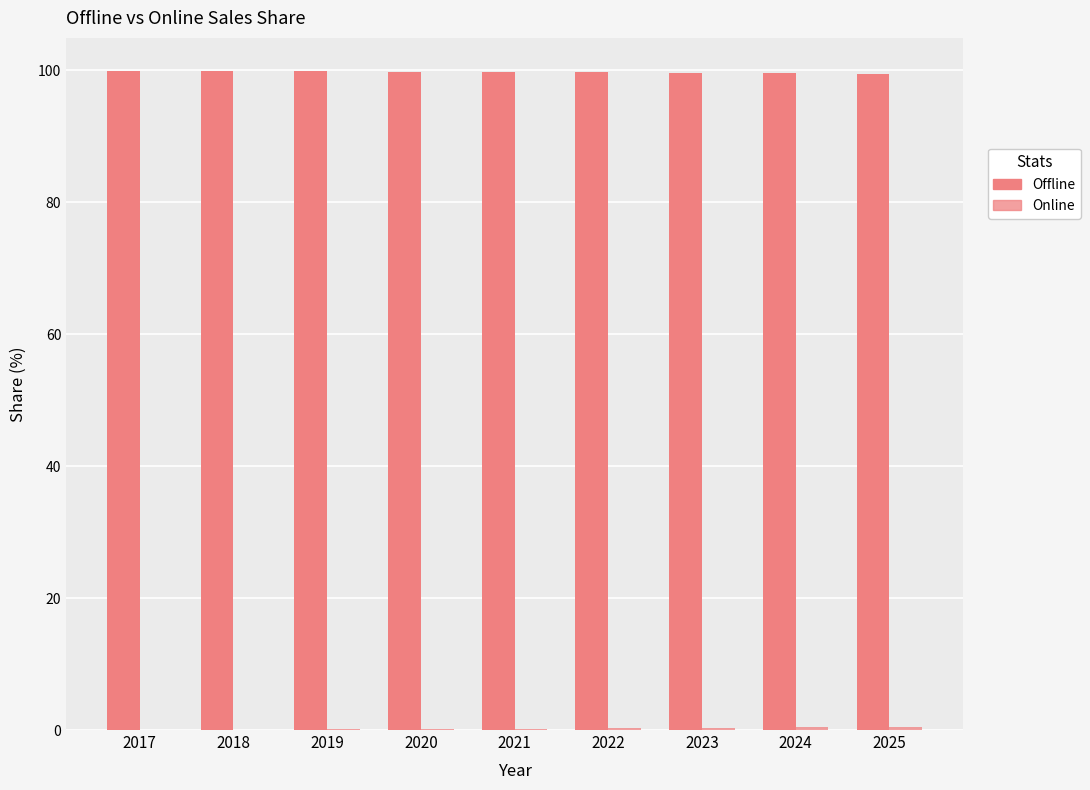

What is the value of the Online bar at the 2nd from the left?

0.1